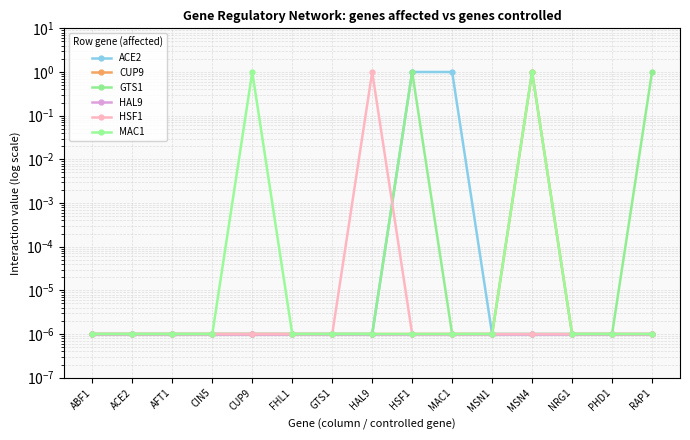

Which has a higher value, MSN4 or CIN5?

MSN4